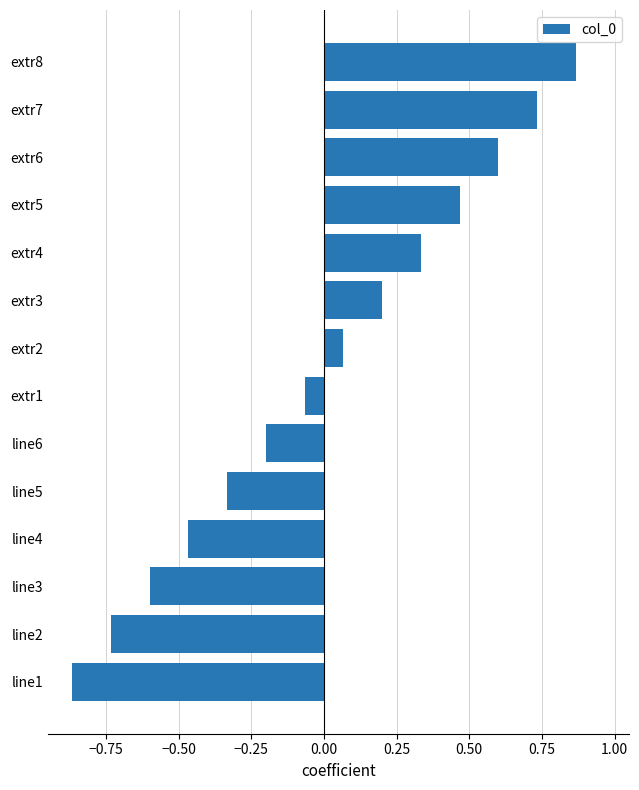

Rank the categories by value from lowest to highest.

line1, line2, line3, line4, line5, line6, extr1, extr2, extr3, extr4, extr5, extr6, extr7, extr8